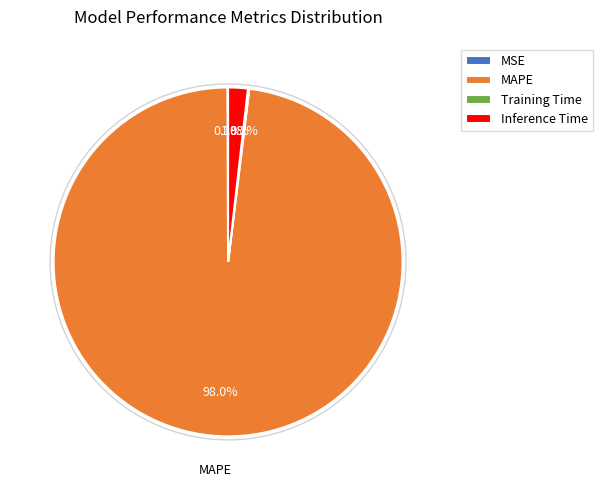

Which category has the biggest portion of the pie?

MAPE